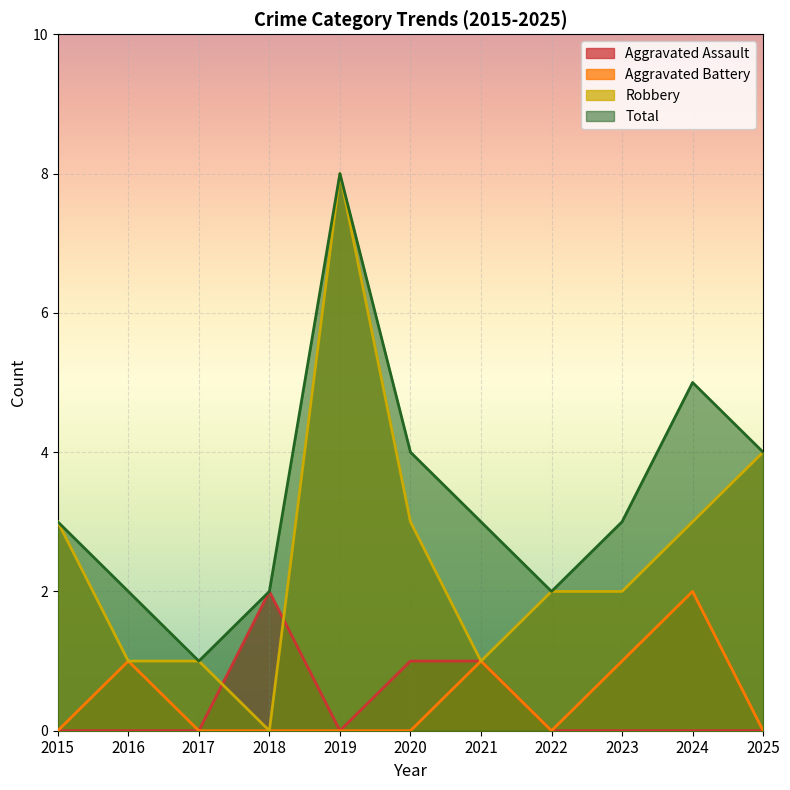

What is the sum of all Aggravated Assault values?

4